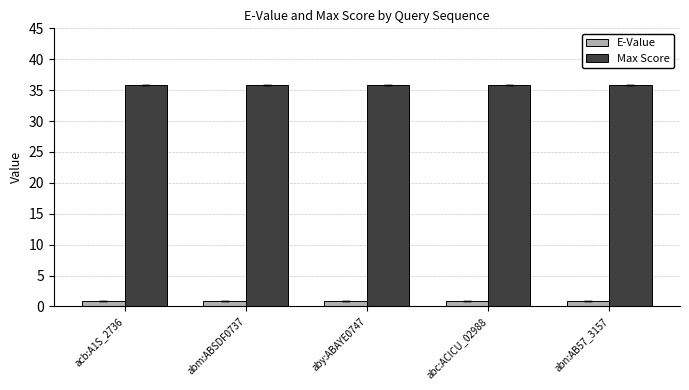

What is the sum of the E-Value values at aby:ABAYE0747 and abc:ACICU_02988?

1.6